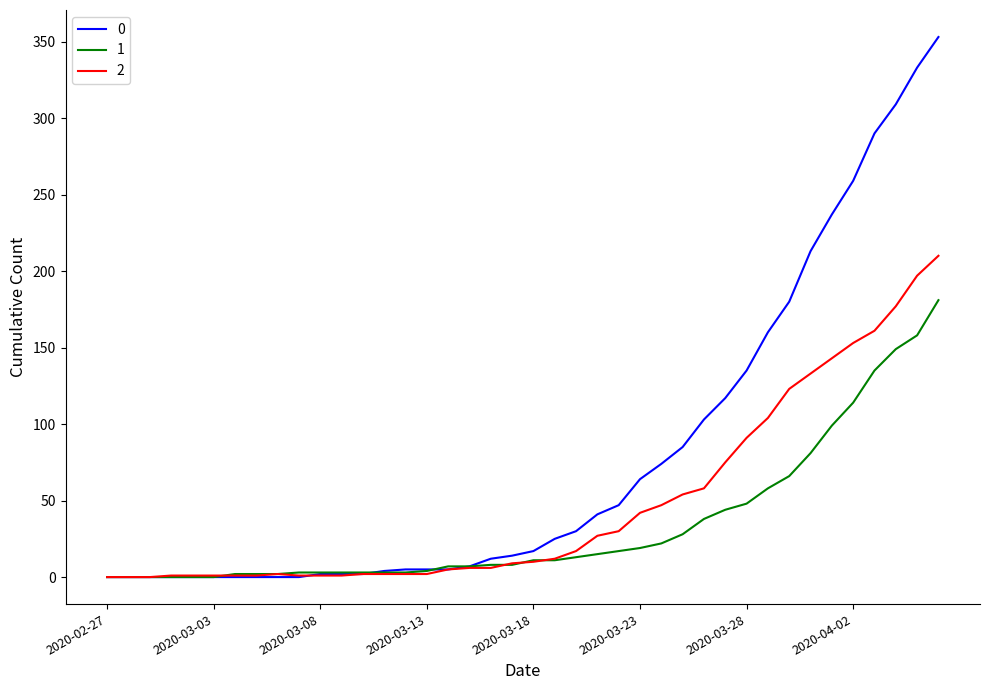

Rank the series by their average value, from highest to lowest.

0, 2, 1